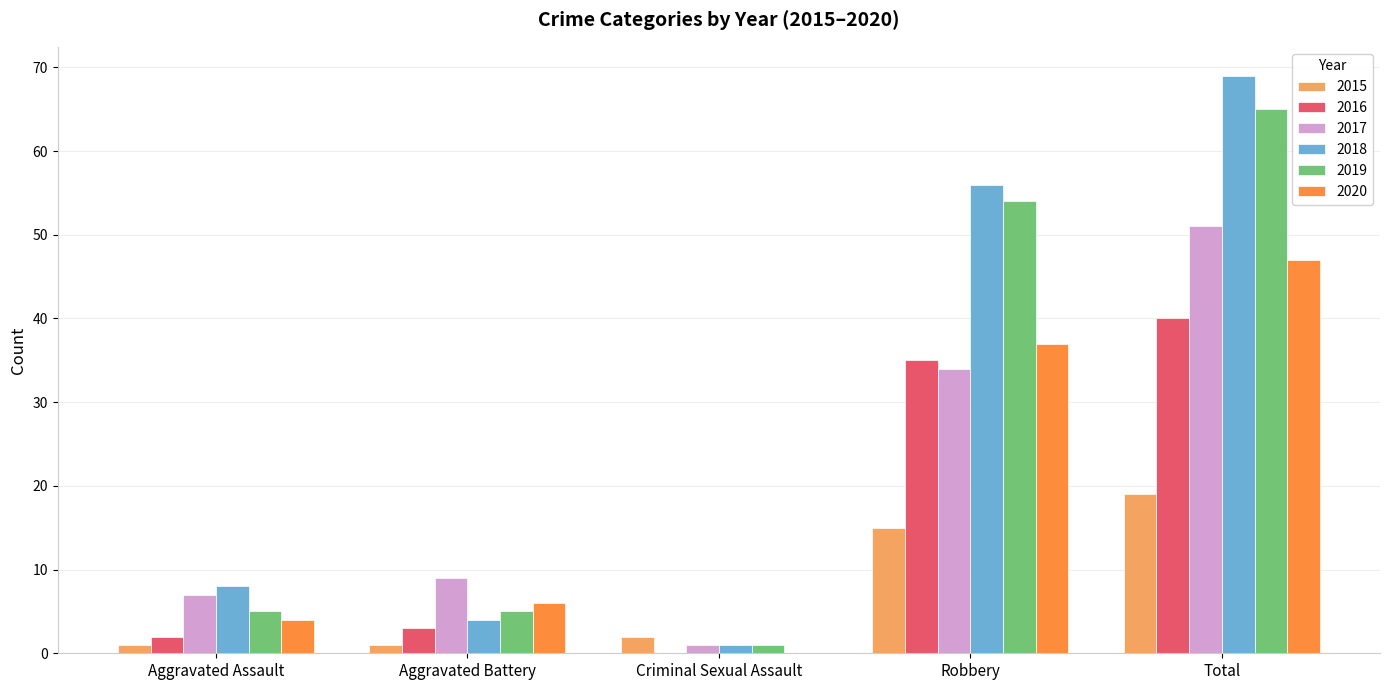

How many distinct data groups are displayed?

6